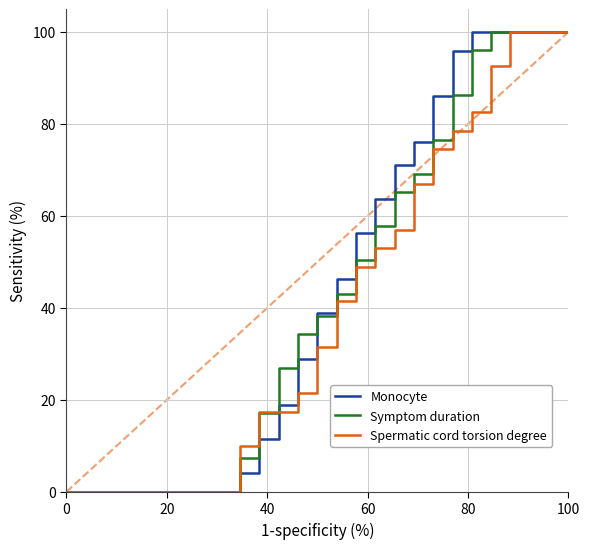

What is the maximum value for Monocyte?

100.0